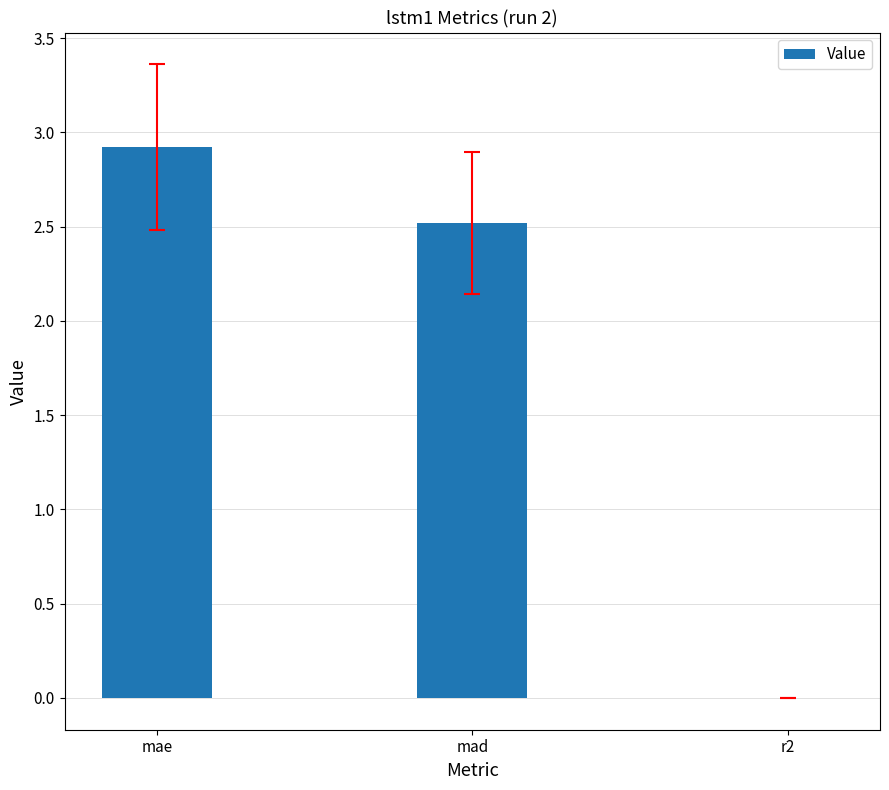

Are the bars grouped side by side (vs. stacked)?

No